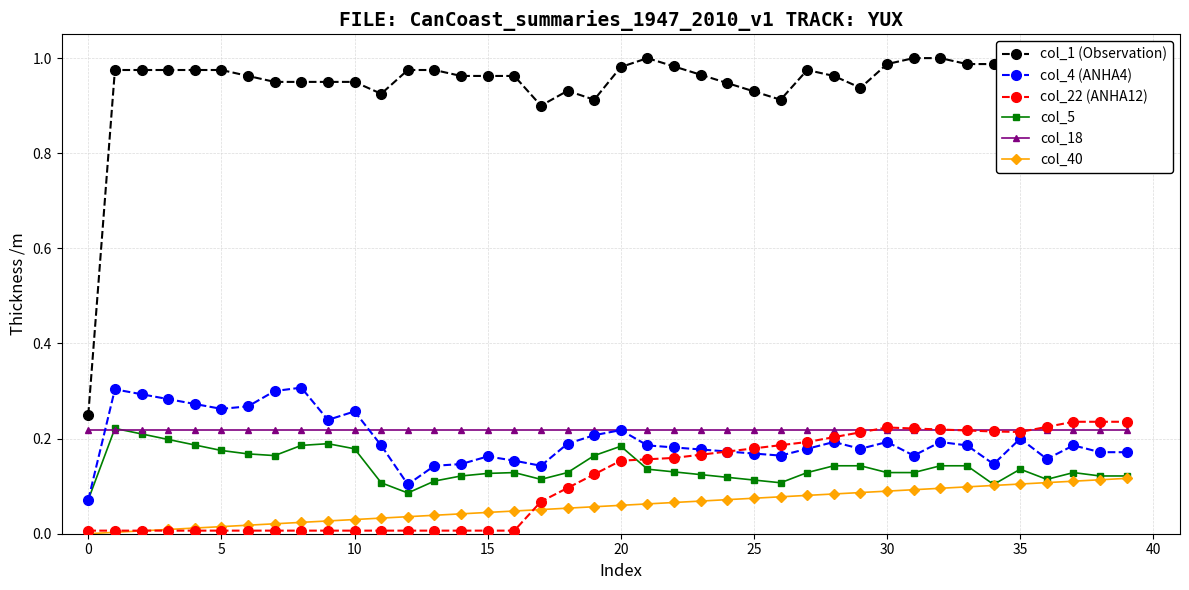

True or false: col_1 (Observation) and col_40 intersect in this chart.

False